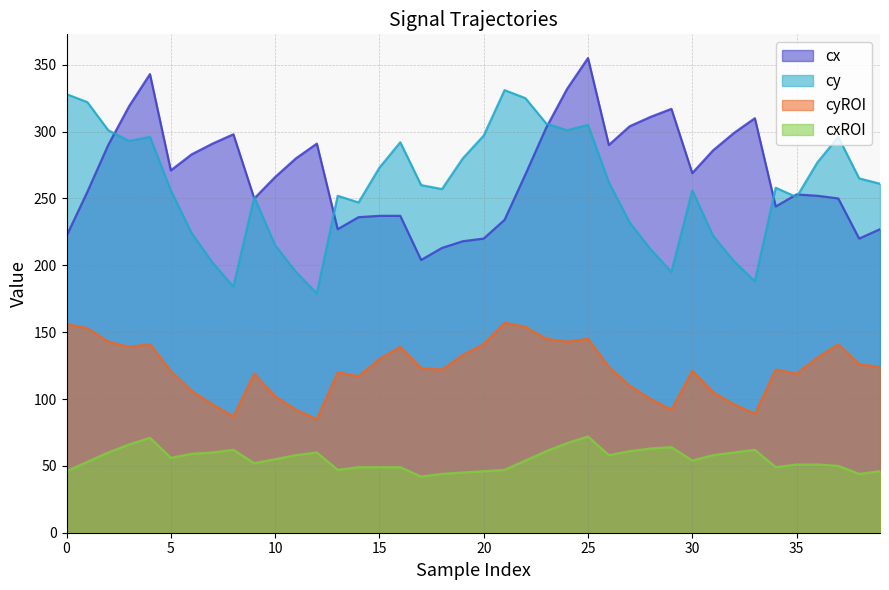

What is the difference between the highest and lowest values at 32?

239